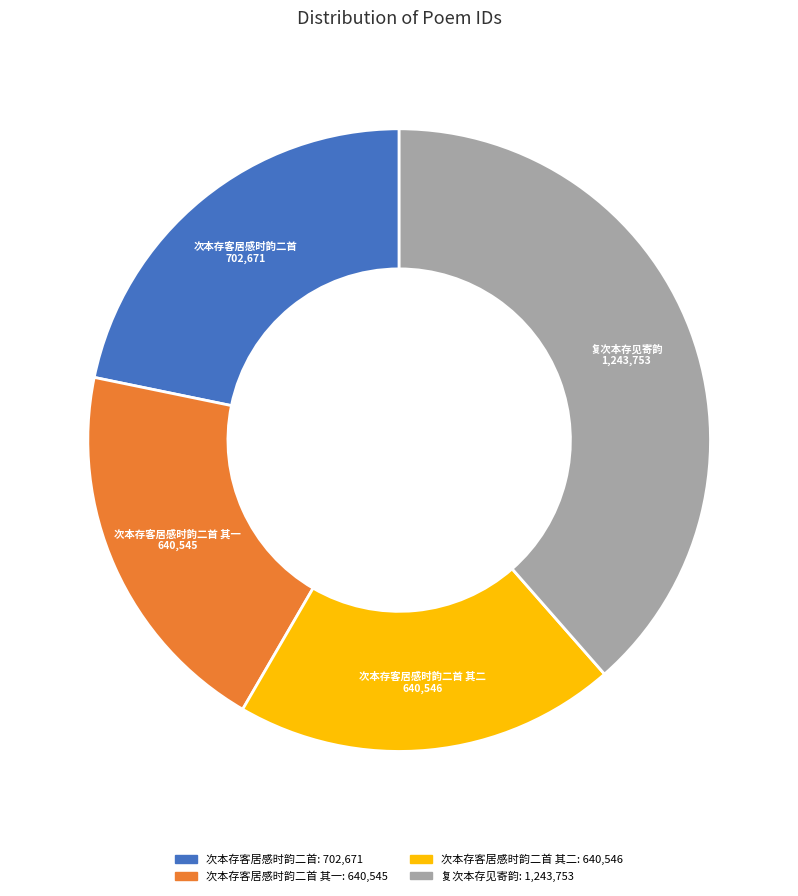

Does any single category account for the majority?

No